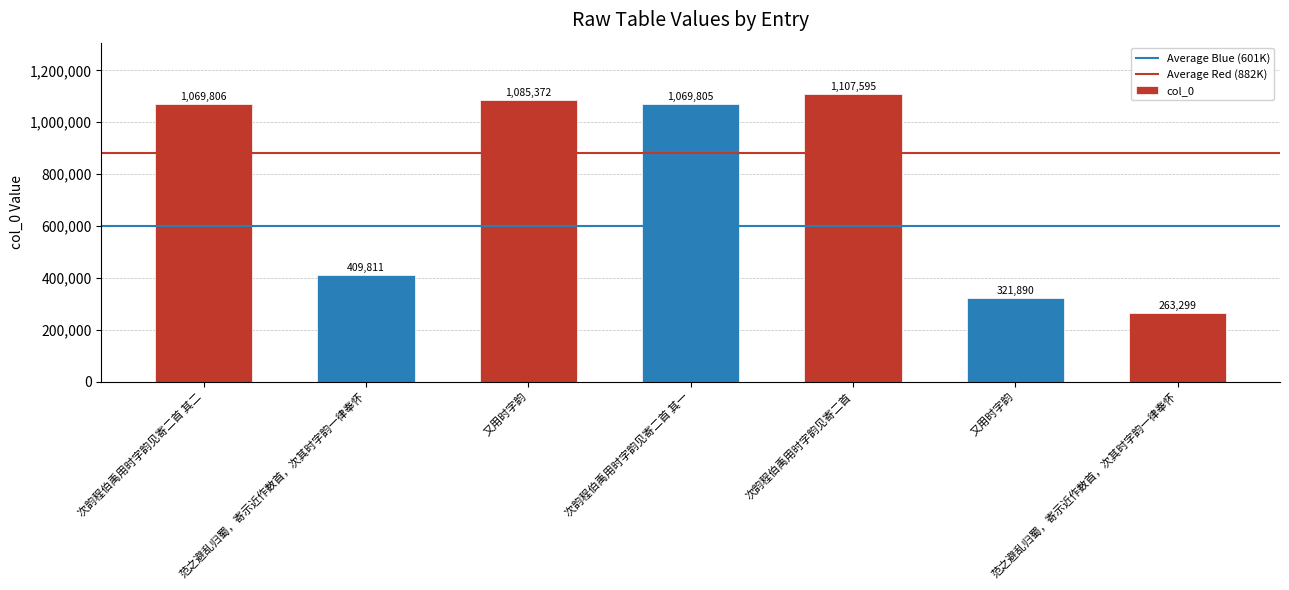

The Average Blue (601K) series shows 600502 at 次韵程伯禹用时字韵见寄二首 其二. True or false?

True